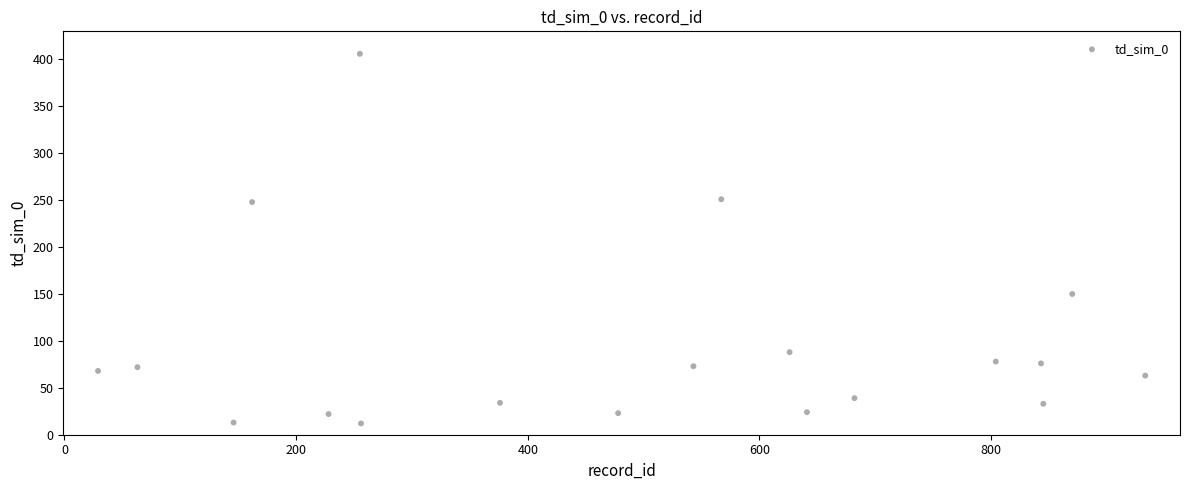

What is the range of Y values (max minus min)?

394